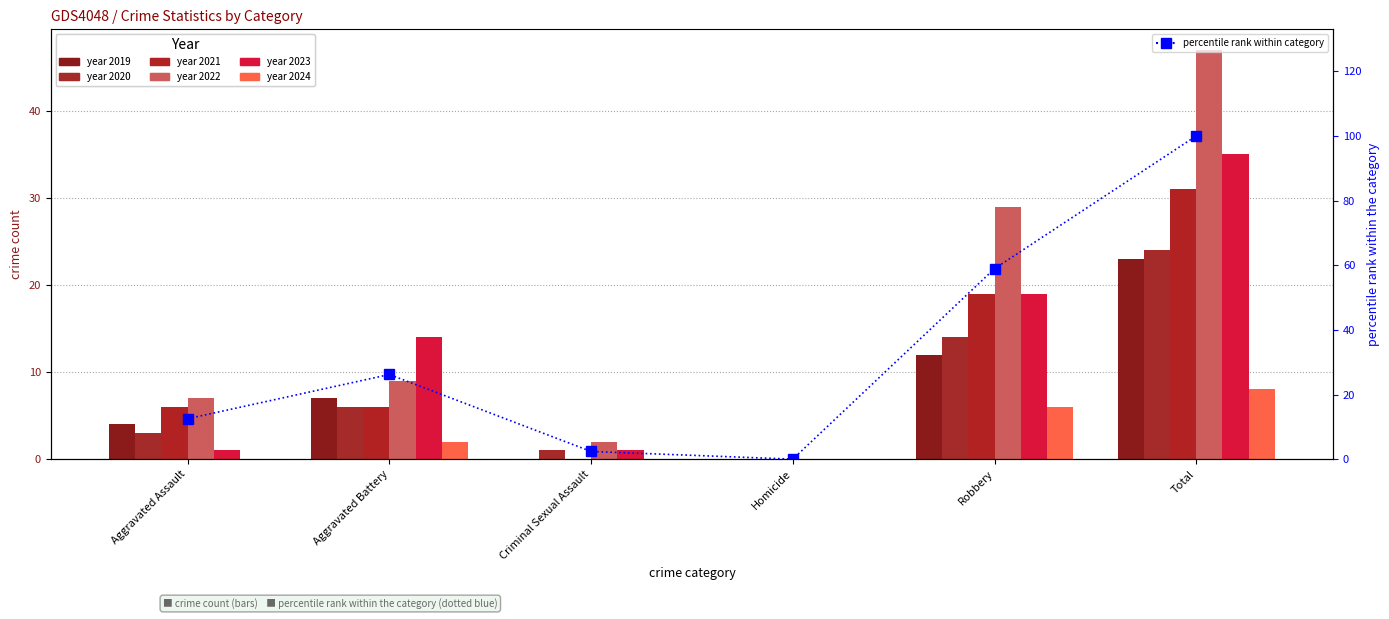

How many data points are less than 26?

3